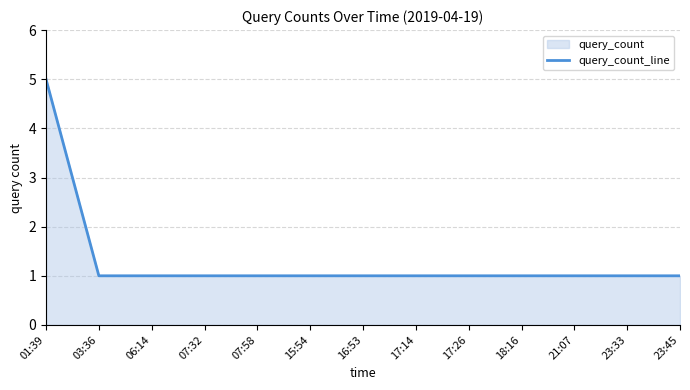

Approximately how many times larger is the value at 01:39 compared to 16:53?

5.0